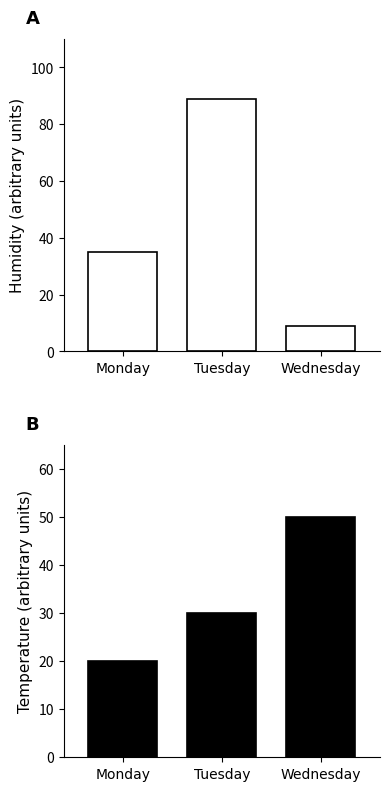

Reading right to left, extract all data points from this chart.

humidity: Wednesday=9	Tuesday=89	Monday=35
temperature: Wednesday=50	Tuesday=30	Monday=20